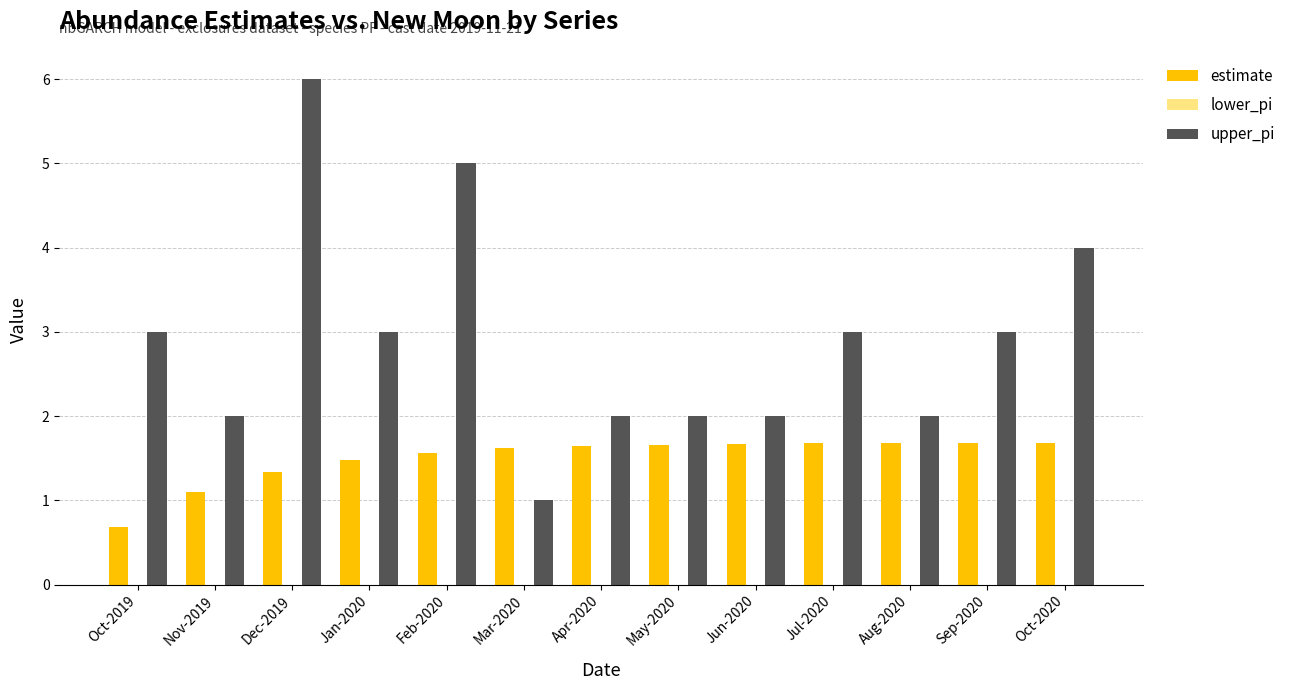

At which category is the sum across all series the highest?

Dec-2019